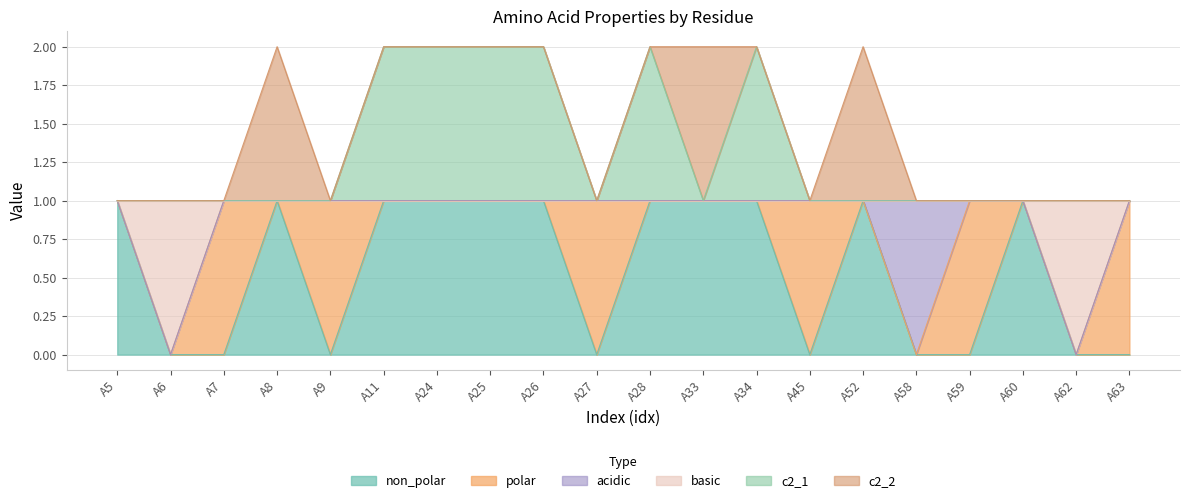

At how many categories does at least one series exceed 0?

20